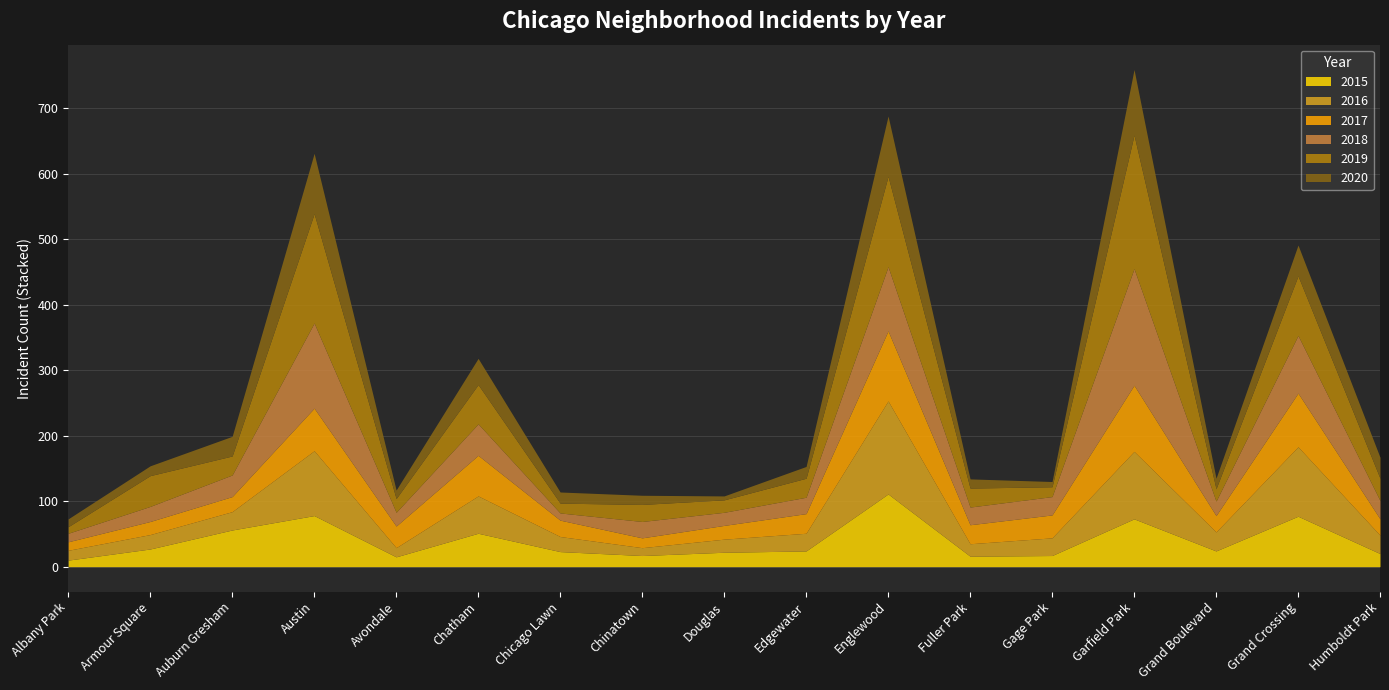

What is the sum of the 2020 values at Gage Park and Grand Crossing?

55